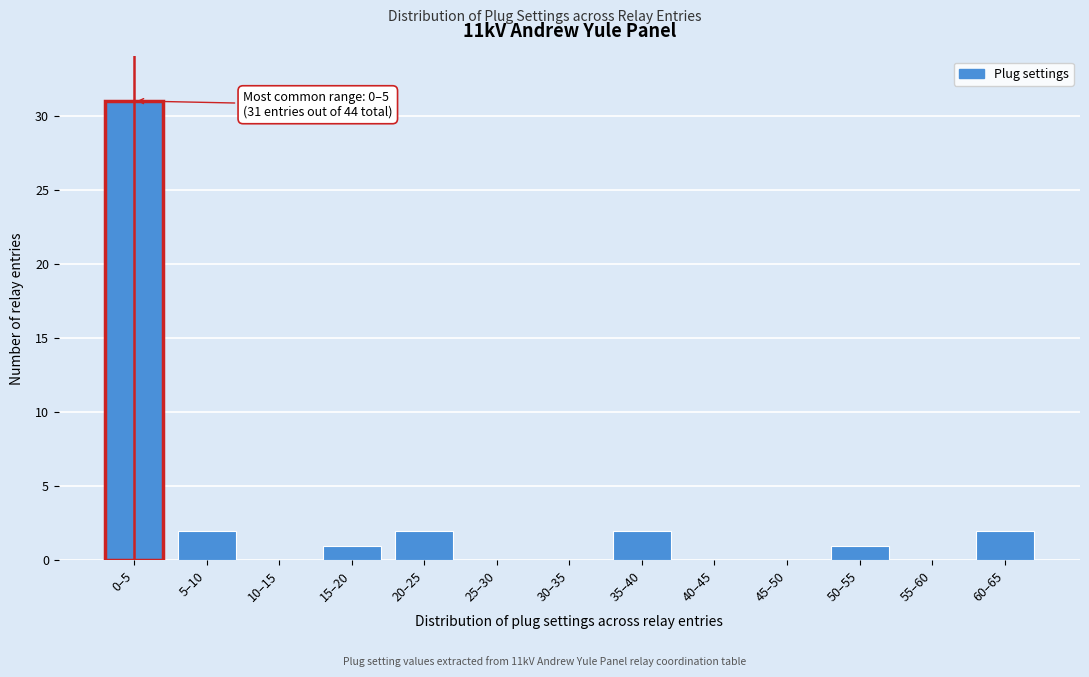

Reading left to right, list all the values displayed in this chart.

0–5=31	5–10=2	10–15=0	15–20=1	20–25=2	25–30=0	30–35=0	35–40=2	40–45=0	45–50=0	50–55=1	55–60=0	60–65=2